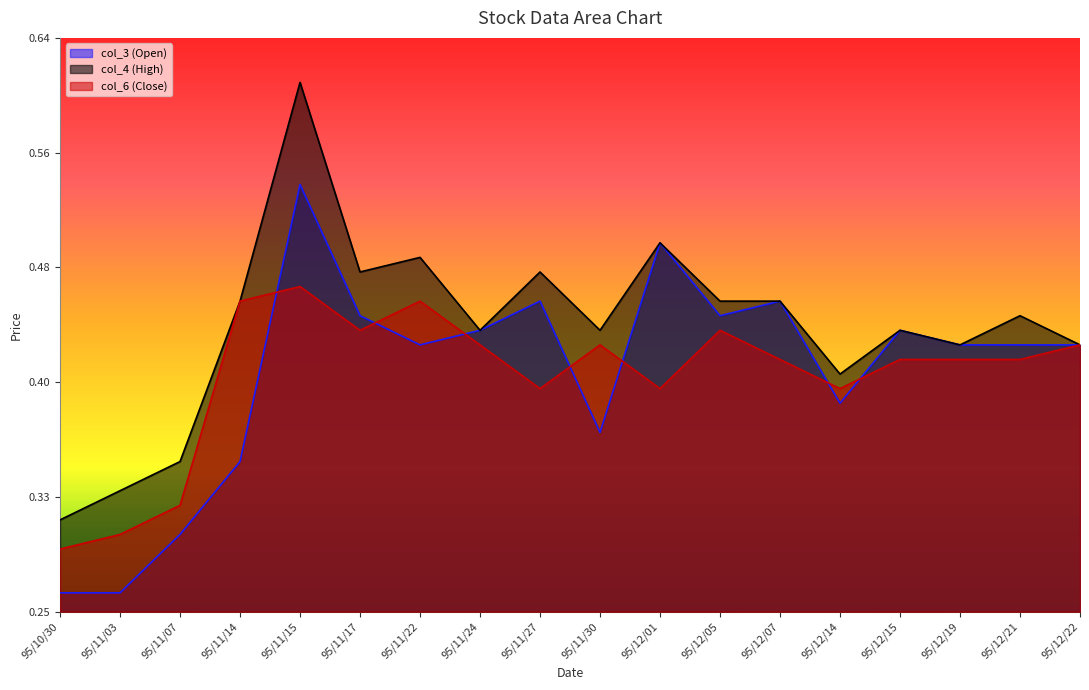

What is the sum of all col_6 (Close) values?

7.3